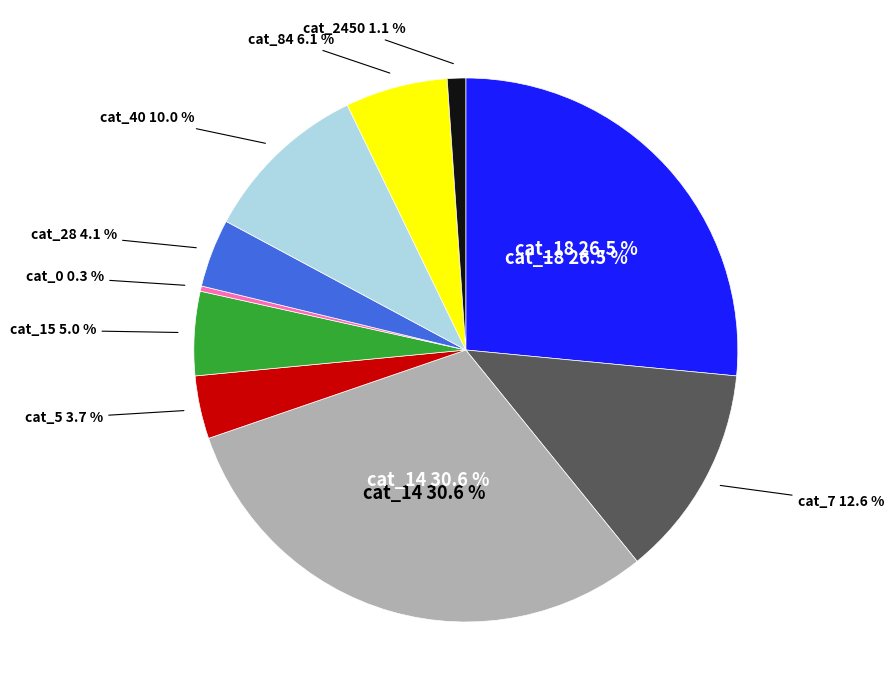

Is there any slice that represents more than half of the pie?

No